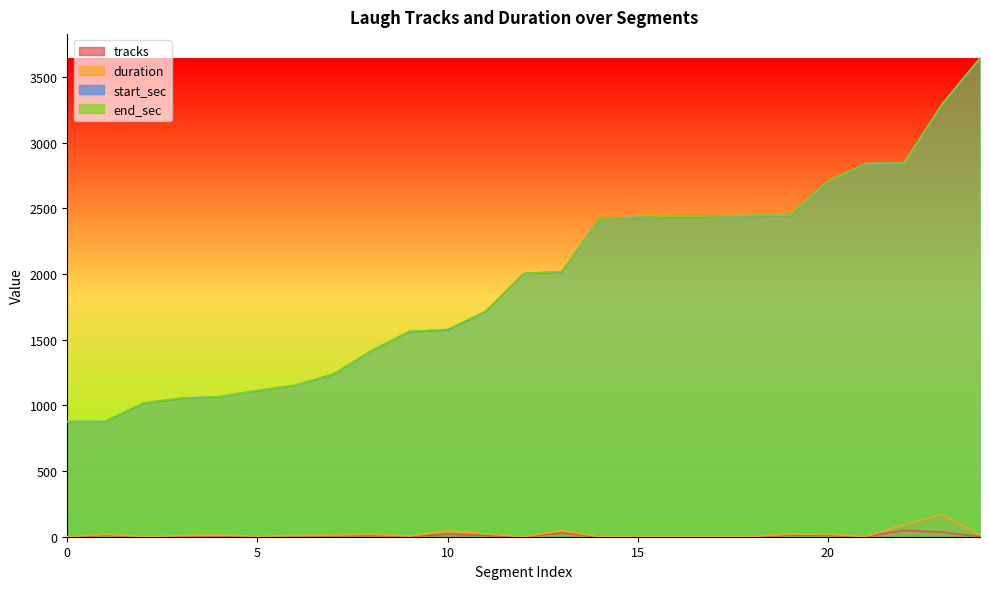

Does the chart display data point markers on the line(s)?

No